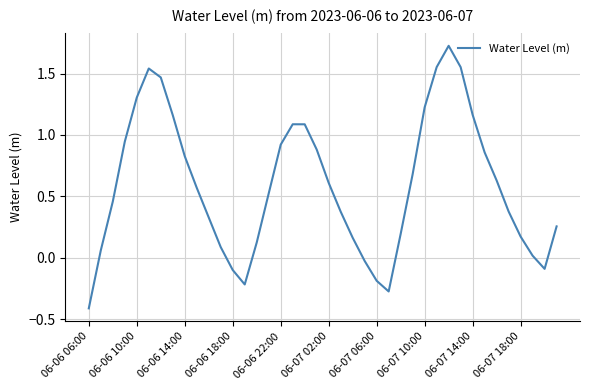

What is the difference between the maximum and second lowest values?

2.0